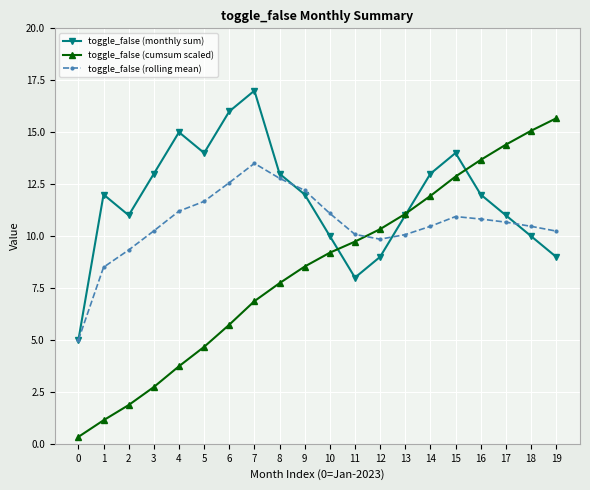

What is the highest value of the toggle_false (rolling mean) series?

13.5